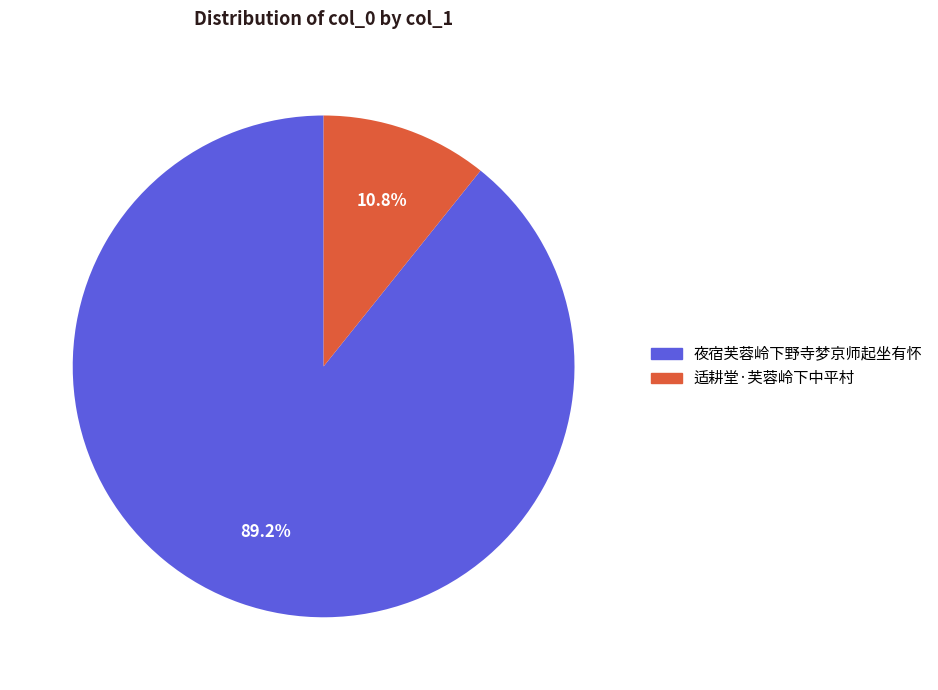

Is the sum of 适耕堂·芙蓉岭下中平村 and 夜宿芙蓉岭下野寺梦京师起坐有怀 greater than half?

Yes